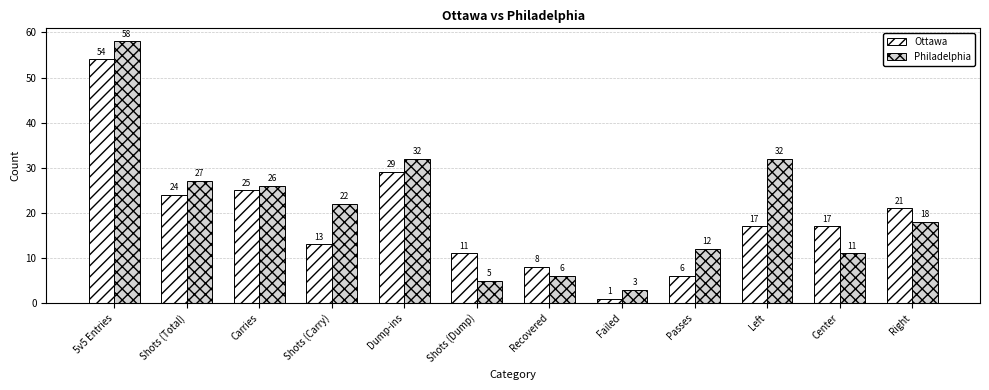

List the series in order of their overall mean, highest first.

Philadelphia, Ottawa